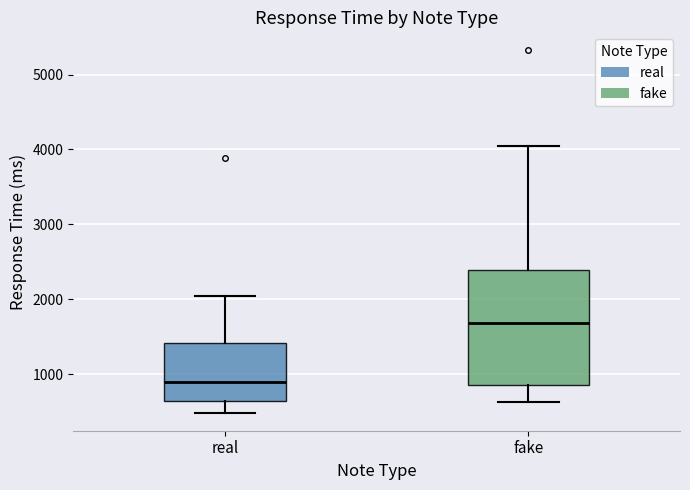

Which box has the highest median line?

fake